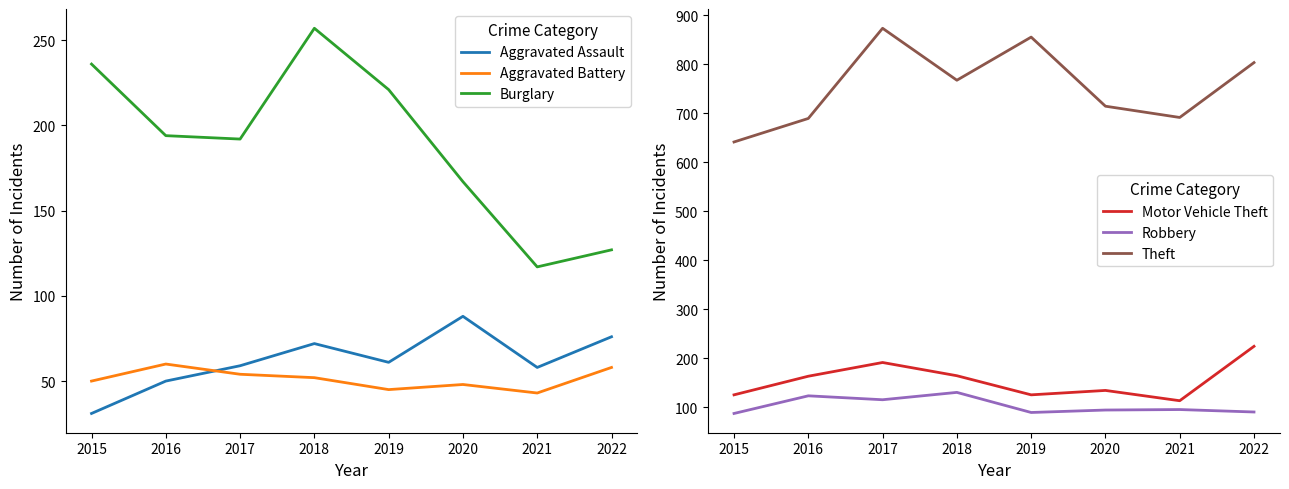

Where does the Theft series first go above 767?

2017